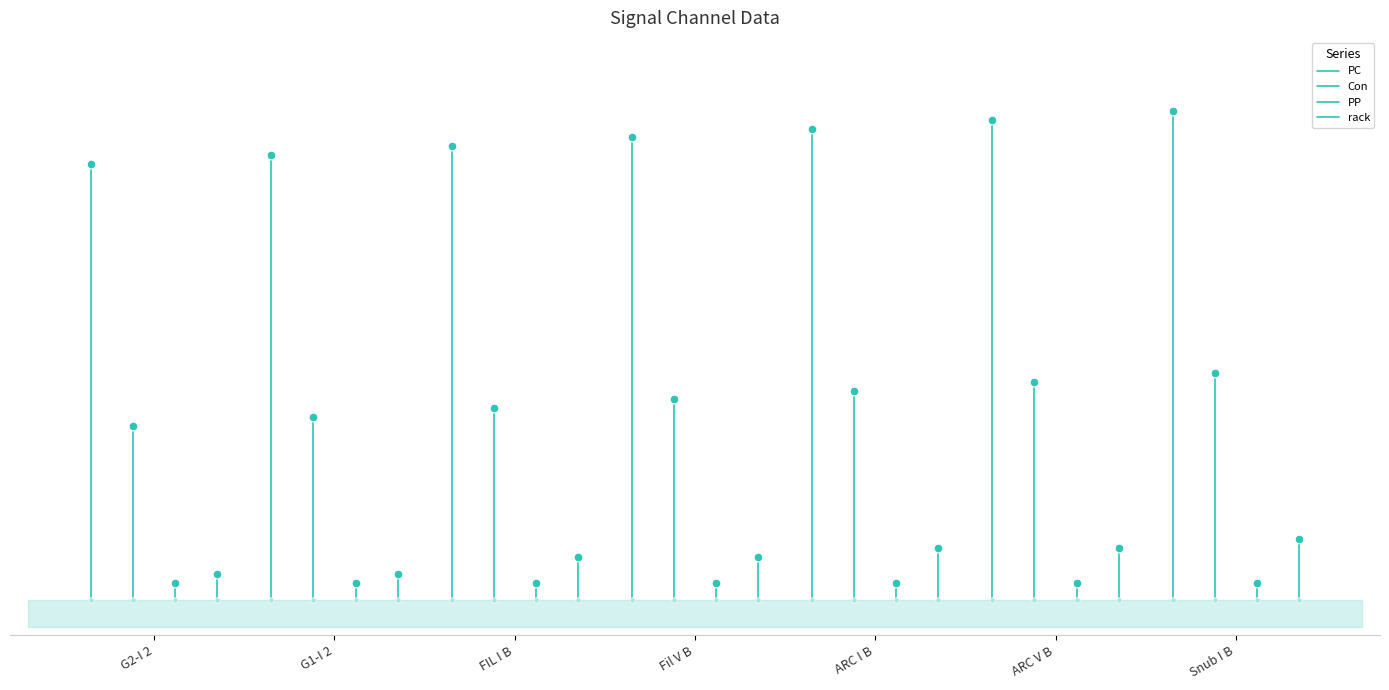

Which series has the widest spread of Y values?

PC